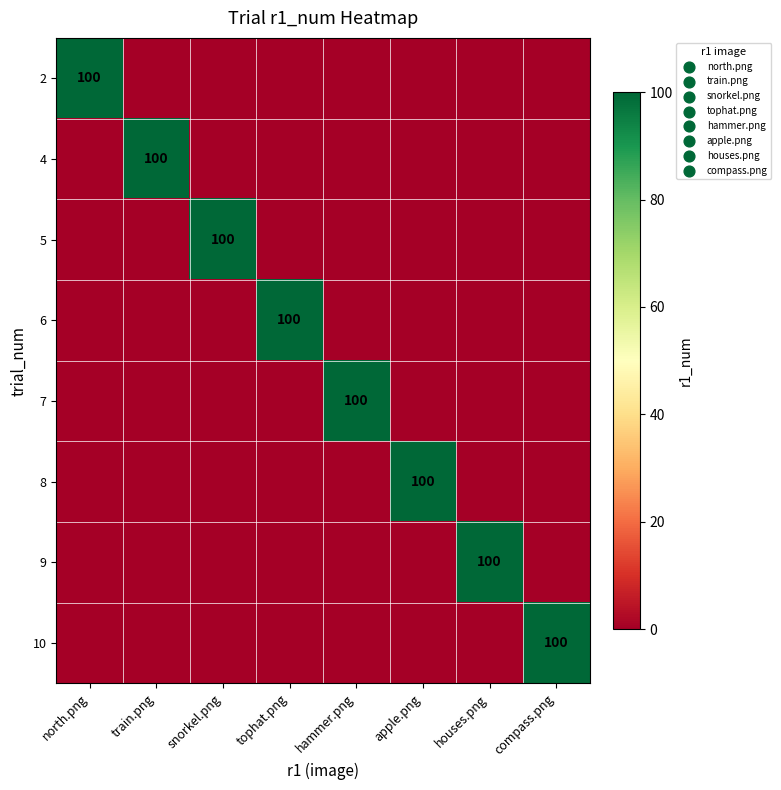

The 2 series shows 100 at north.png. True or false?

True